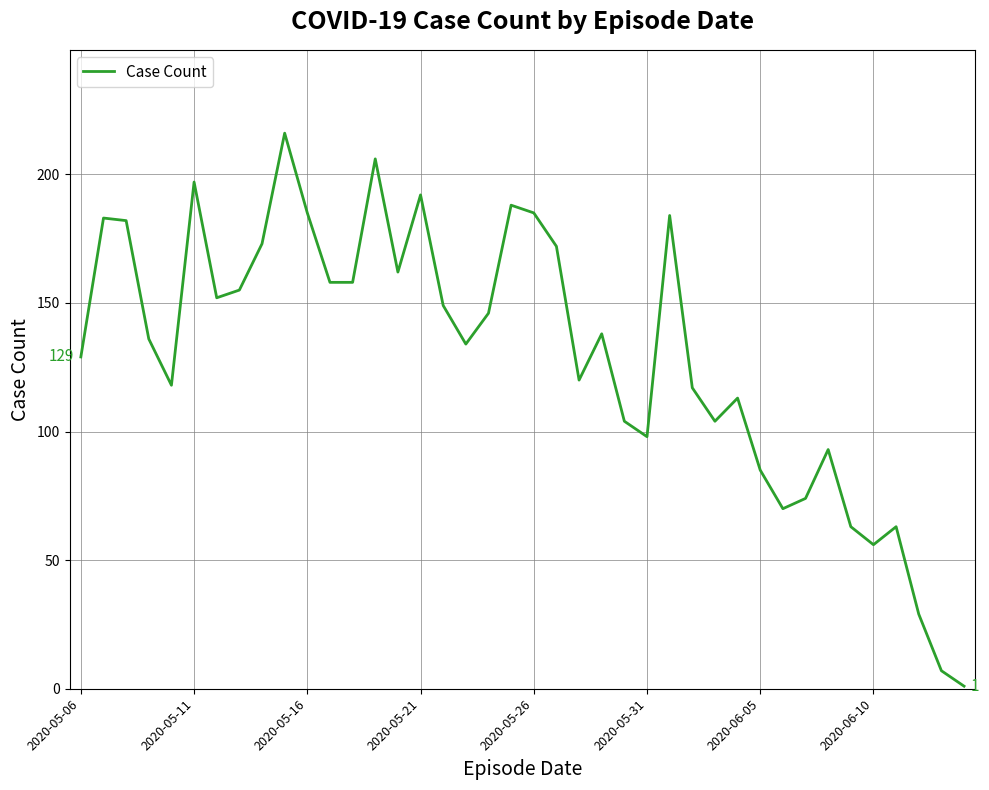

What is the maximum value shown in the chart?

216